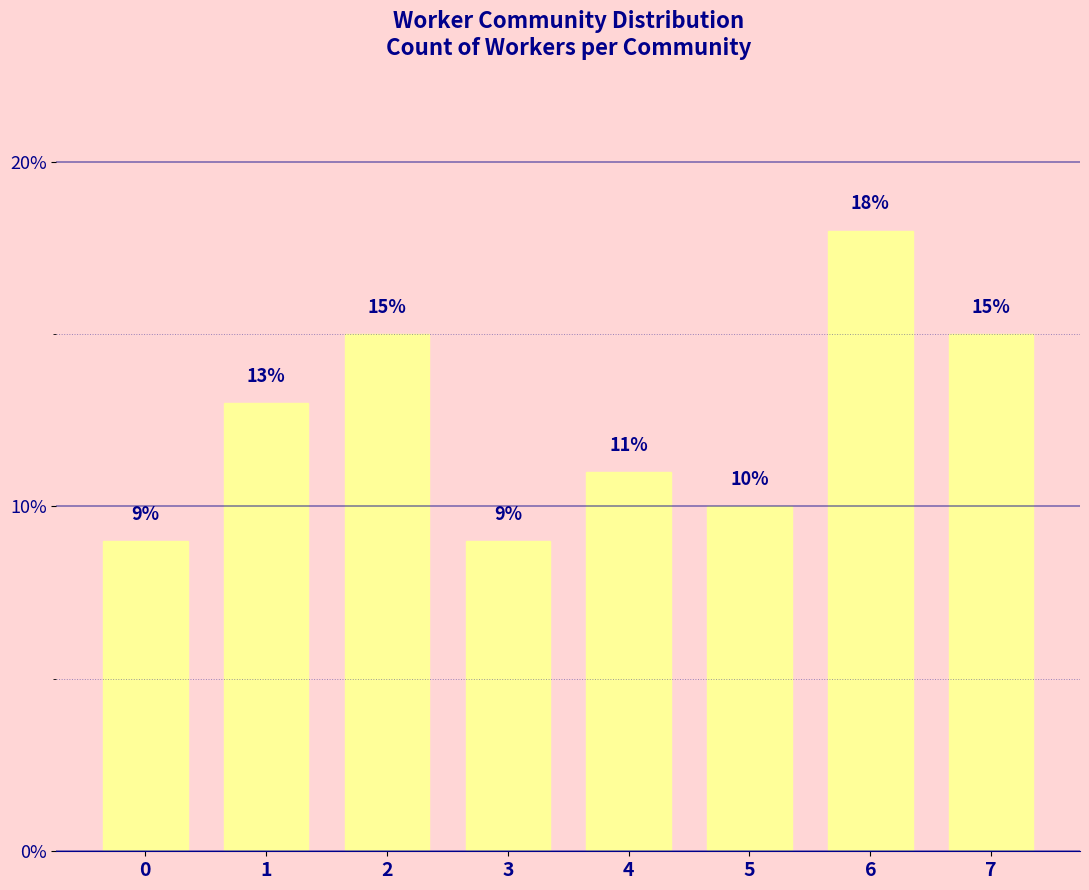

Are the bars horizontal?

No